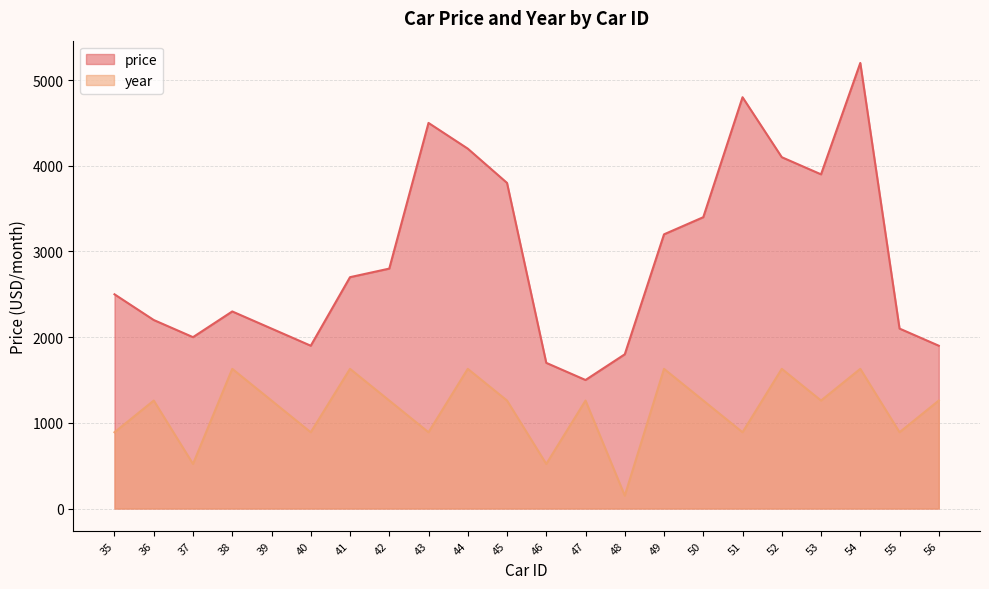

How many interior local valleys does the price series have?

4